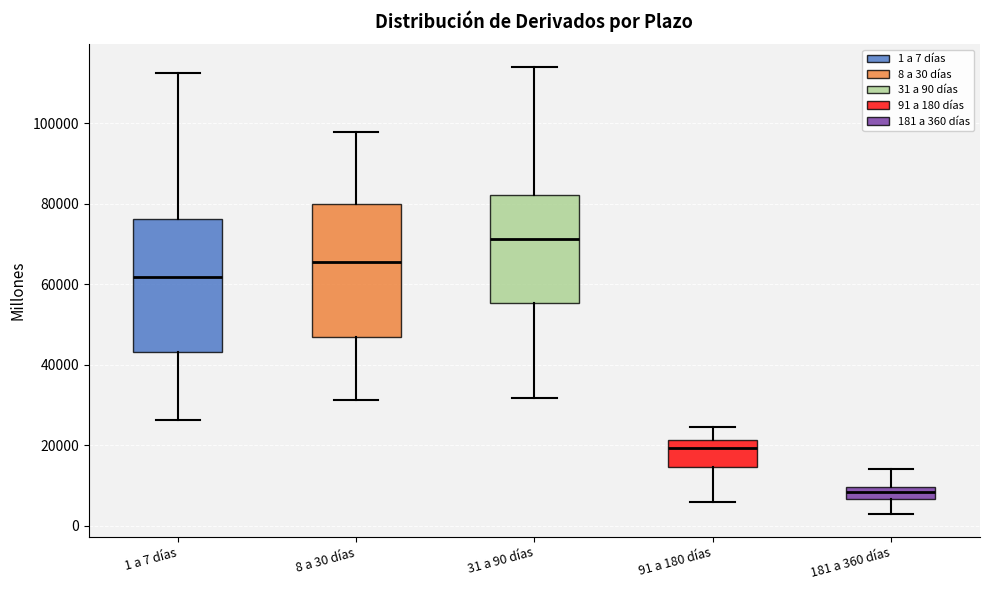

Where does the lower whisker of the box for 31 a 90 días end on the y-axis? The values are not printed on the chart, so give them approximately, as read against the axis.

32000